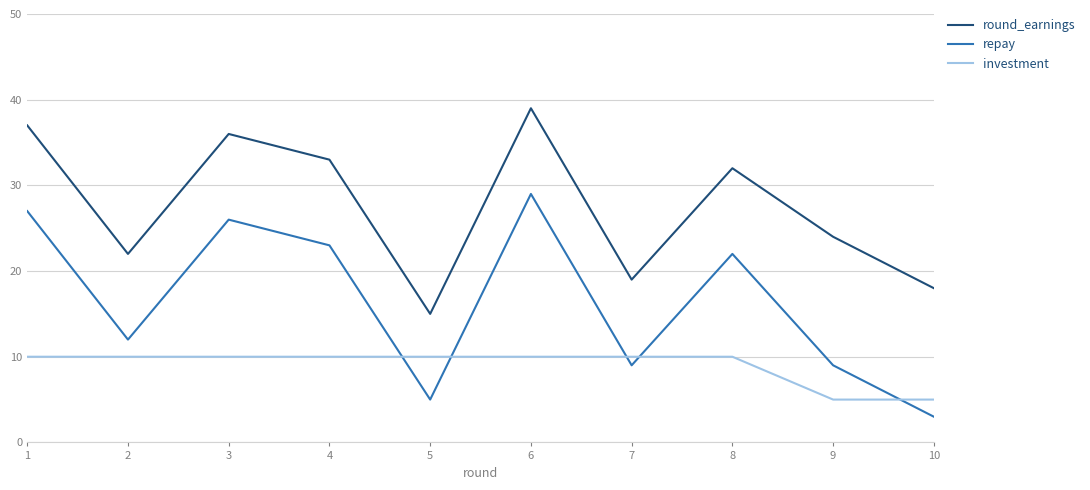

At which category does repay reach its first local peak?

3